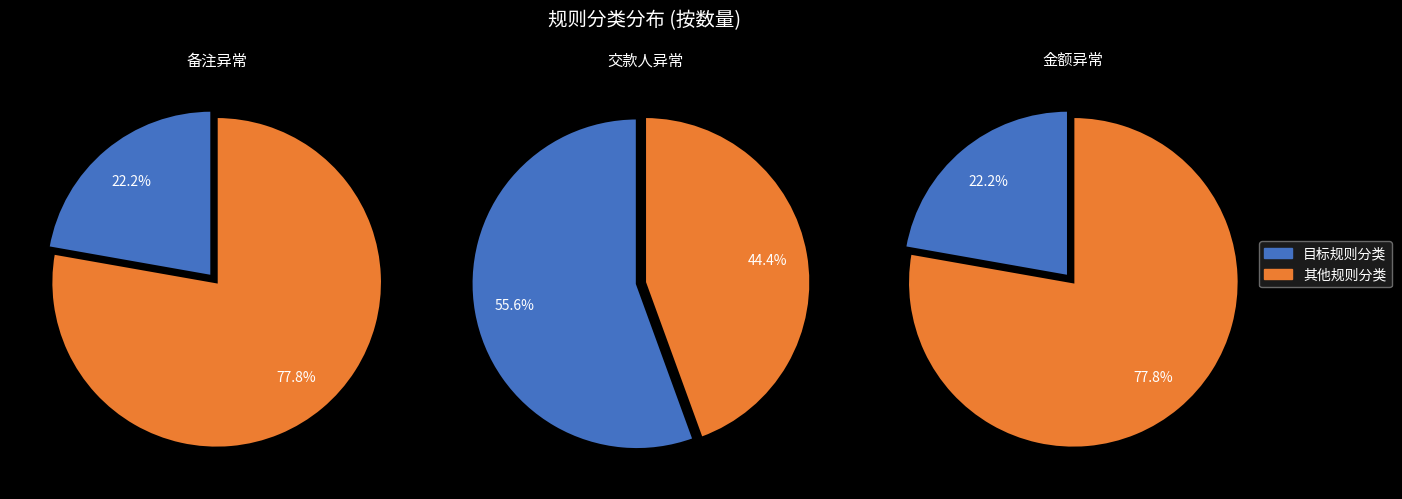

Between 金额异常 and 备注异常, which is larger?

金额异常